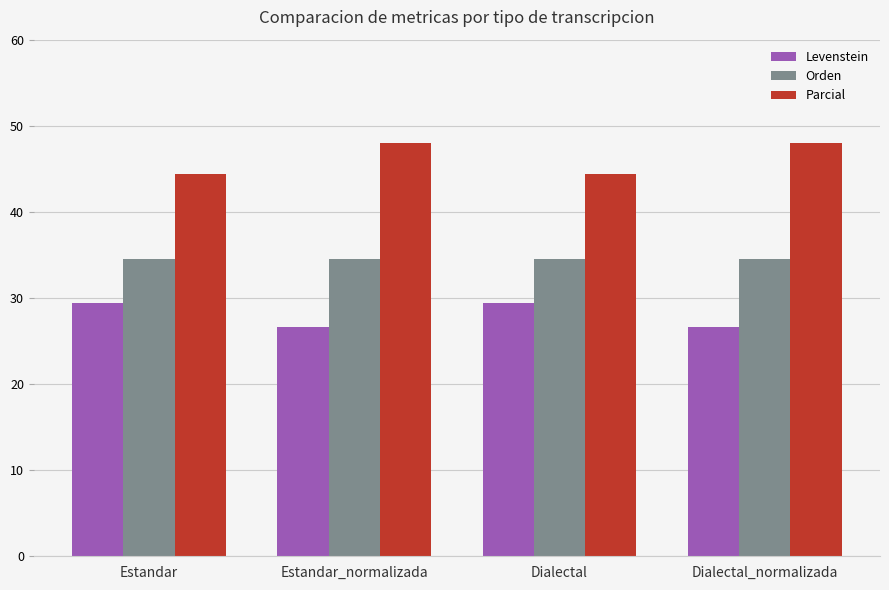

What is the maximum value shown in the chart?

48.0